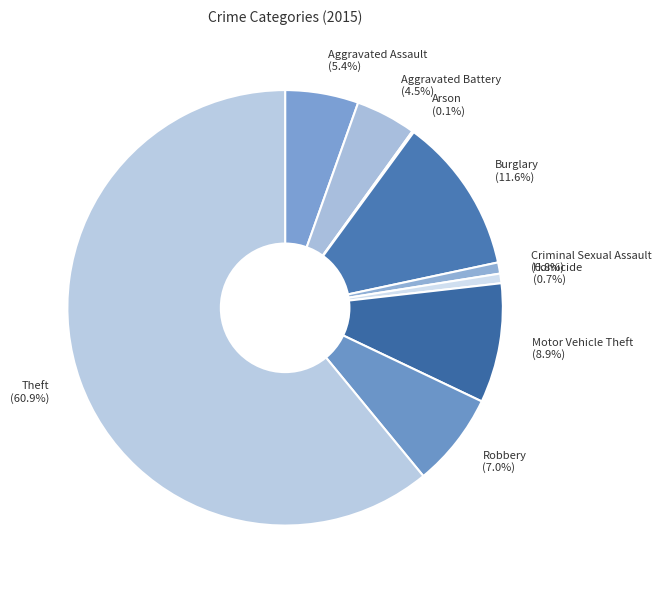

To the nearest percent, what portion does Motor Vehicle Theft represent?

9%